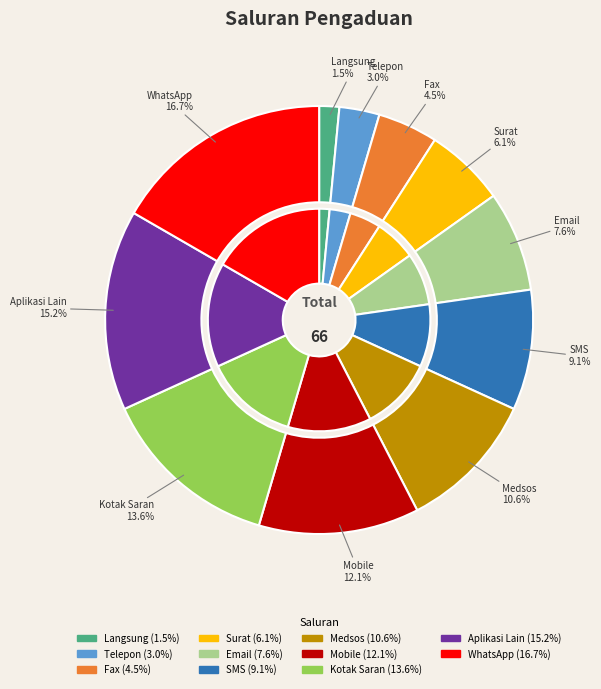

To the nearest percent, what portion does Aplikasi Lain represent?

15%